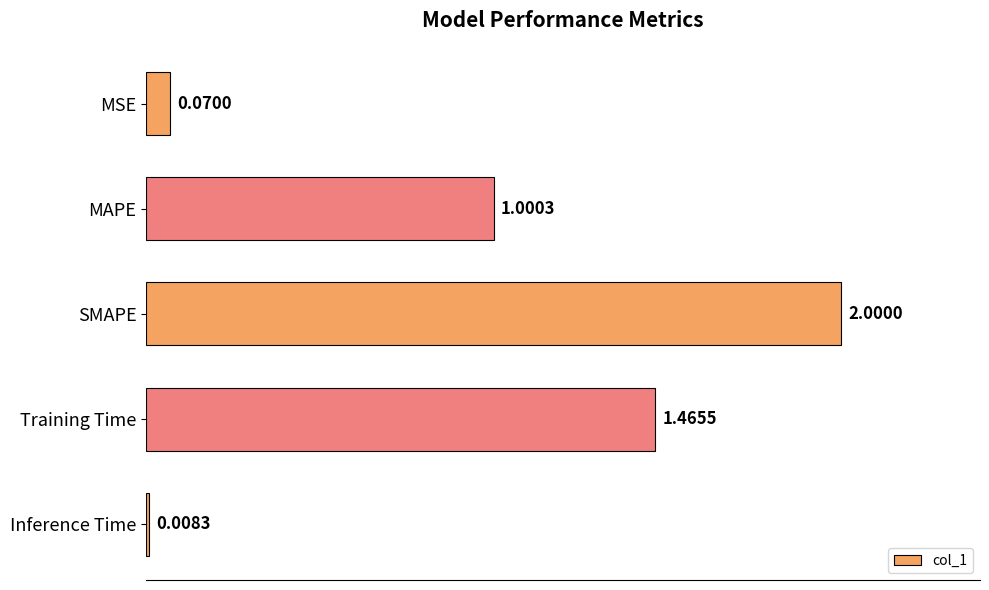

Between Training Time and Inference Time, which is larger?

Training Time